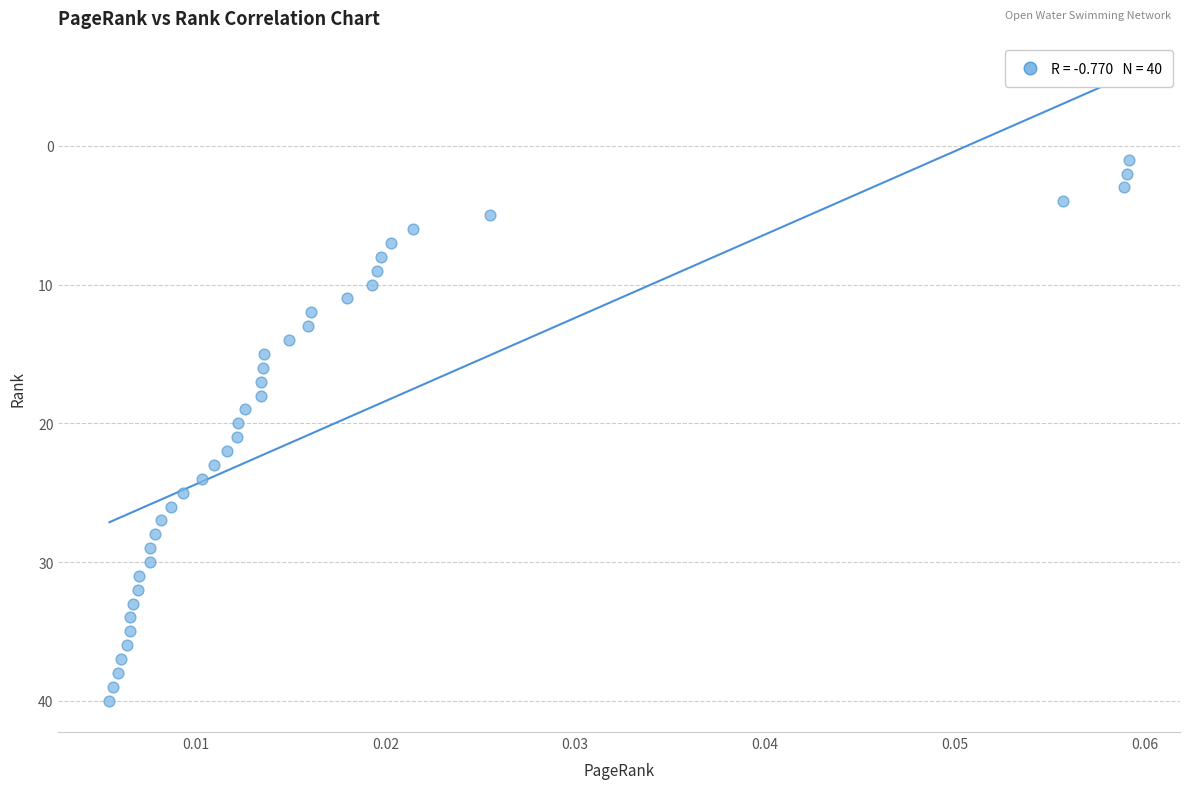

What is the range of Y values (max minus min)?

39